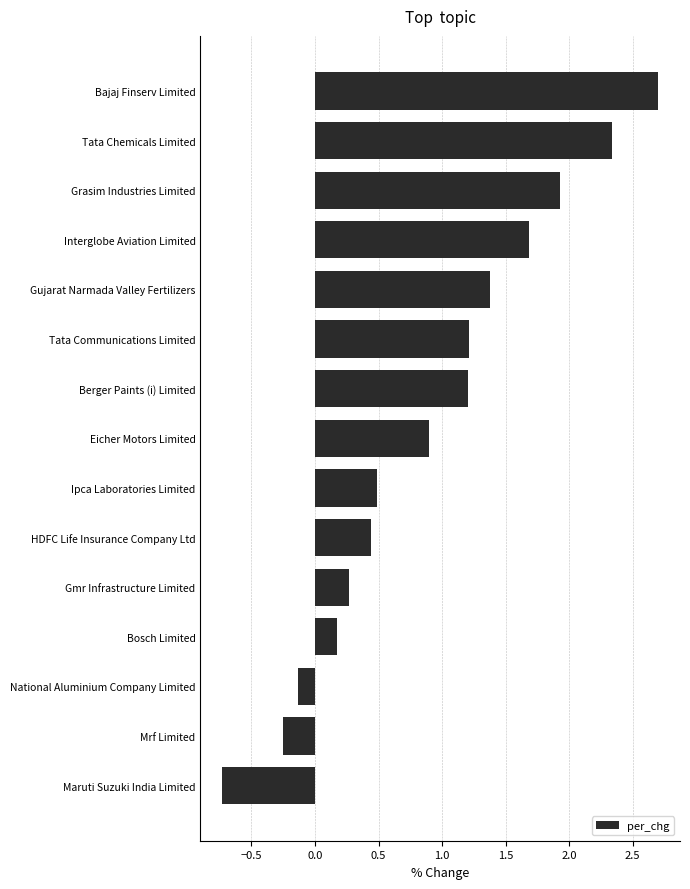

What is the value of the 11th bar from the top?

0.3